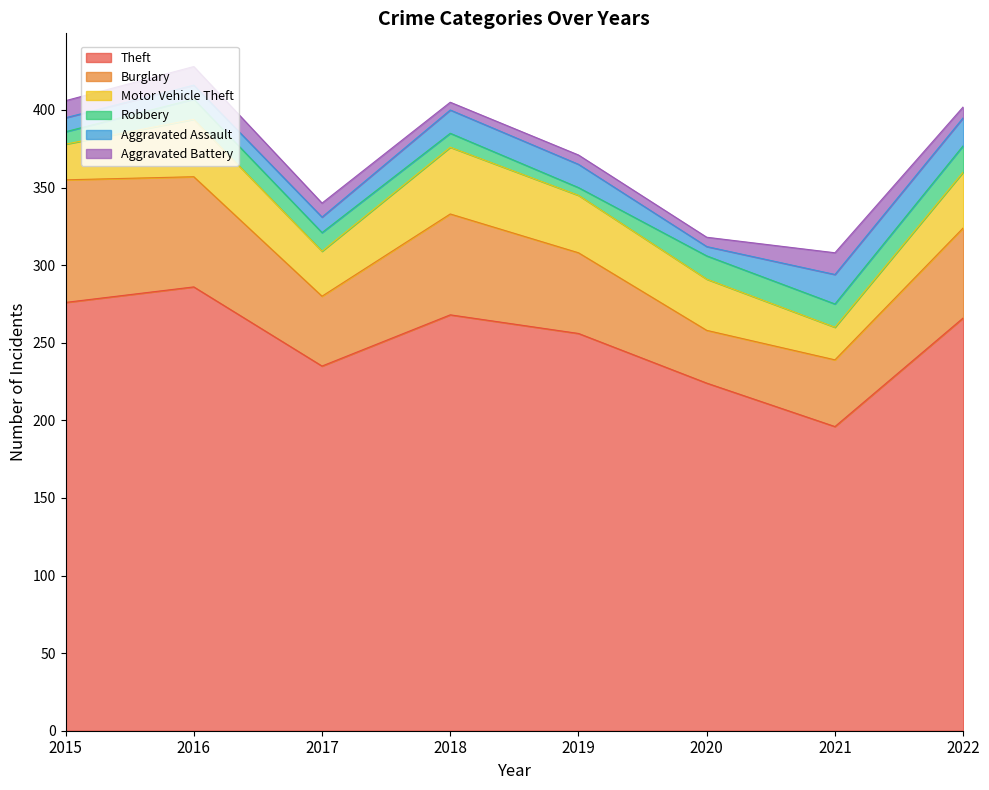

What is the difference between the maximum and minimum values in the Aggravated Assault series?

13